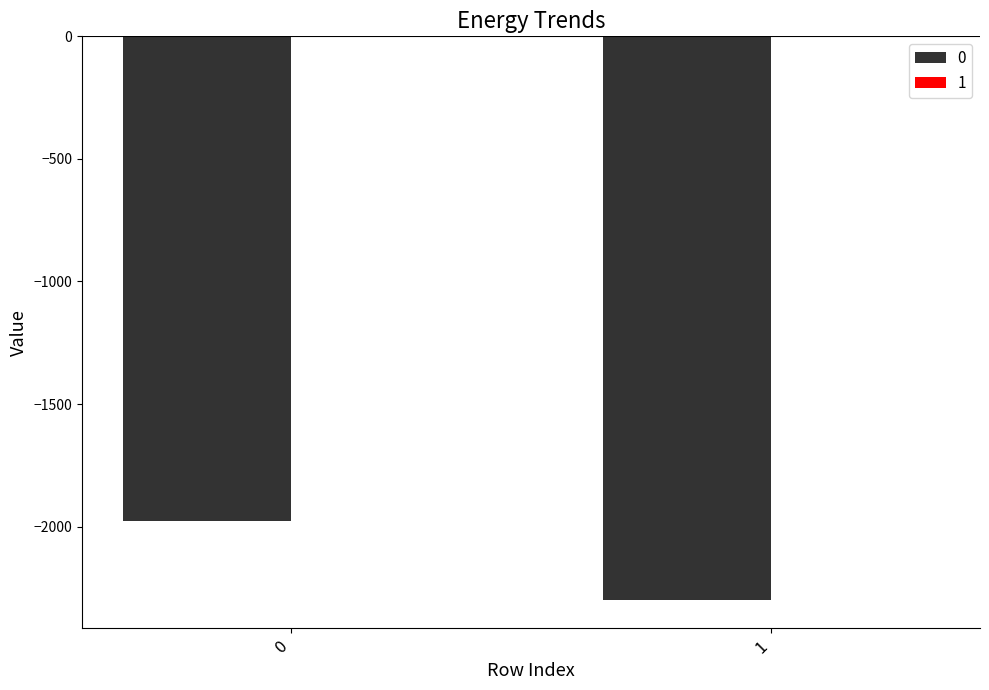

Reading right to left, extract all data points from this chart.

0: -2299	-1977
1: 0	-4